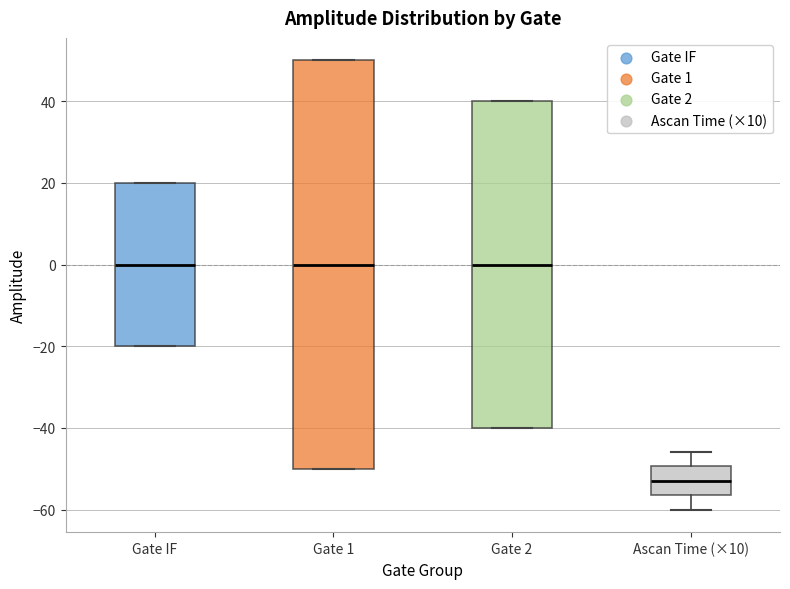

Reading left to right, read every box against the y-axis: the position of its median line, the range the box covers, and the ends of its whiskers. The values are not printed on the chart, so give them approximately, as read against the axis.

Gate IF: median 0, box -20 to 20, whiskers -20 to 20
Gate 1: median 0, box -50 to 50, whiskers -50 to 50
Gate 2: median 0, box -40 to 40, whiskers -40 to 40
Ascan Time (×10): median -52, box -56 to -50, whiskers -60 to -46